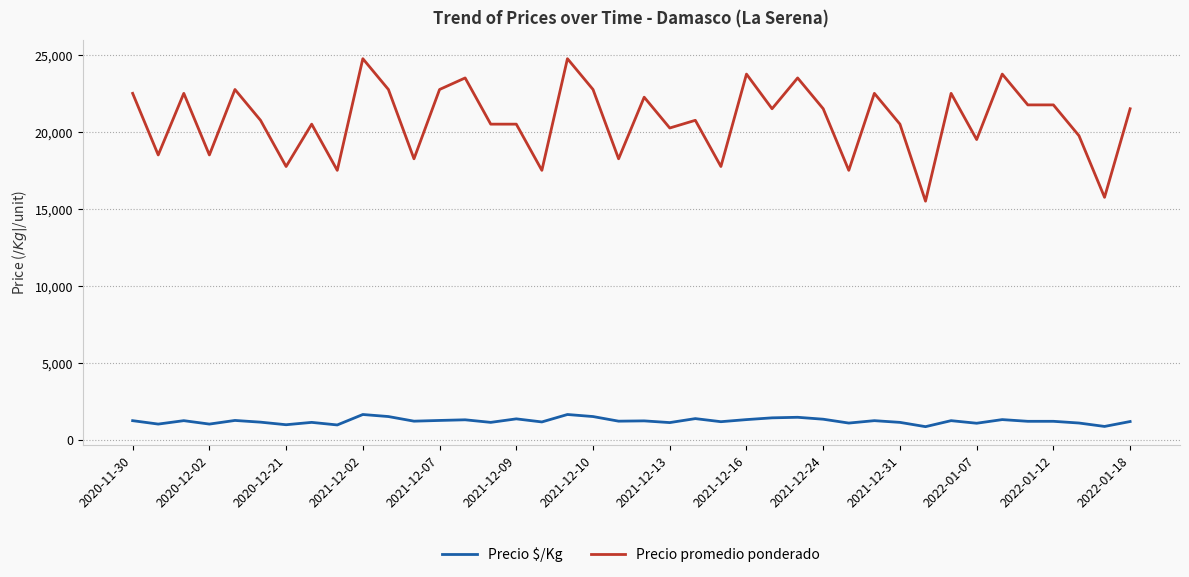

How many series are shown in this chart?

2